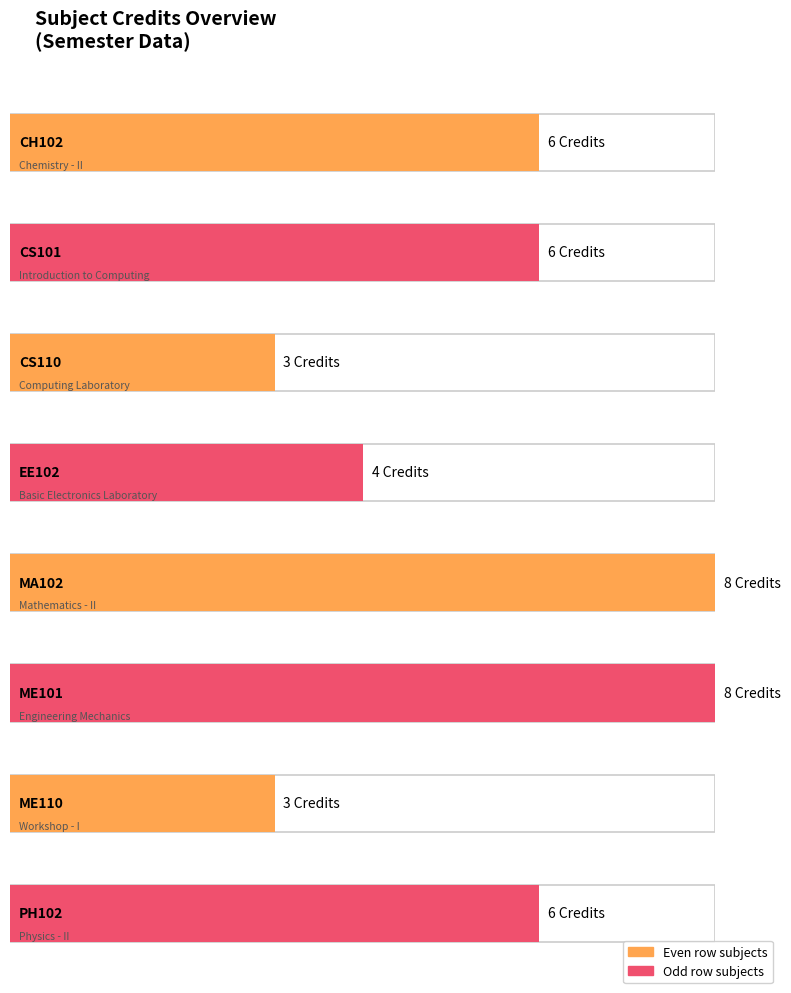

Reading left to right, list all the values displayed in this chart.

CH102=6	CS101=6	CS110=3	EE102=4	MA102=8	ME101=8	ME110=3	PH102=6